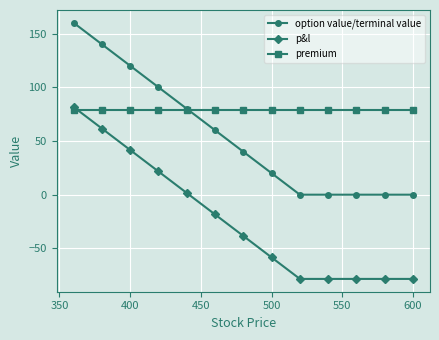

True or false: option value/terminal value and p&l cross at least once.

False